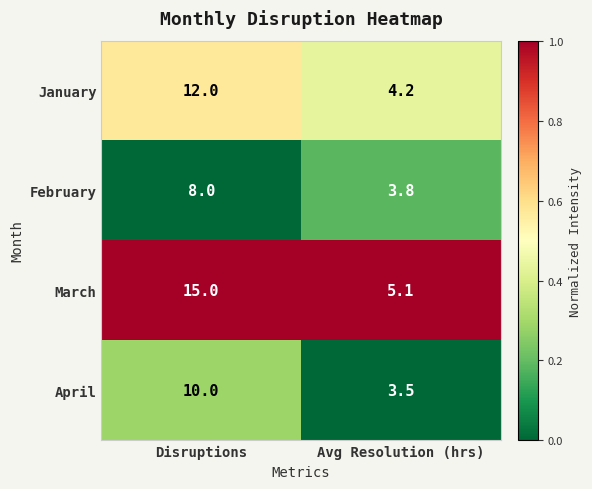

What is the average value of the March series?

10.1